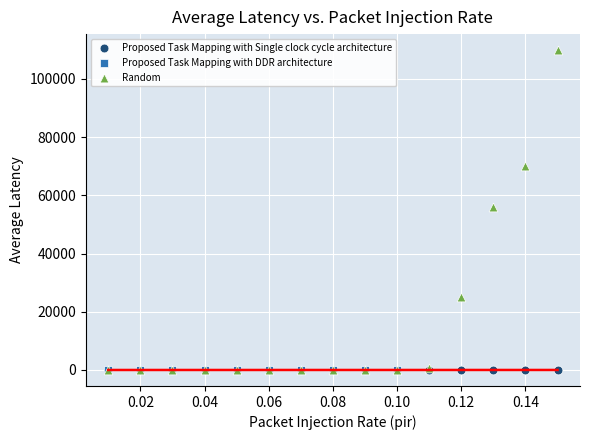

Which series contains the highest Y value?

Random